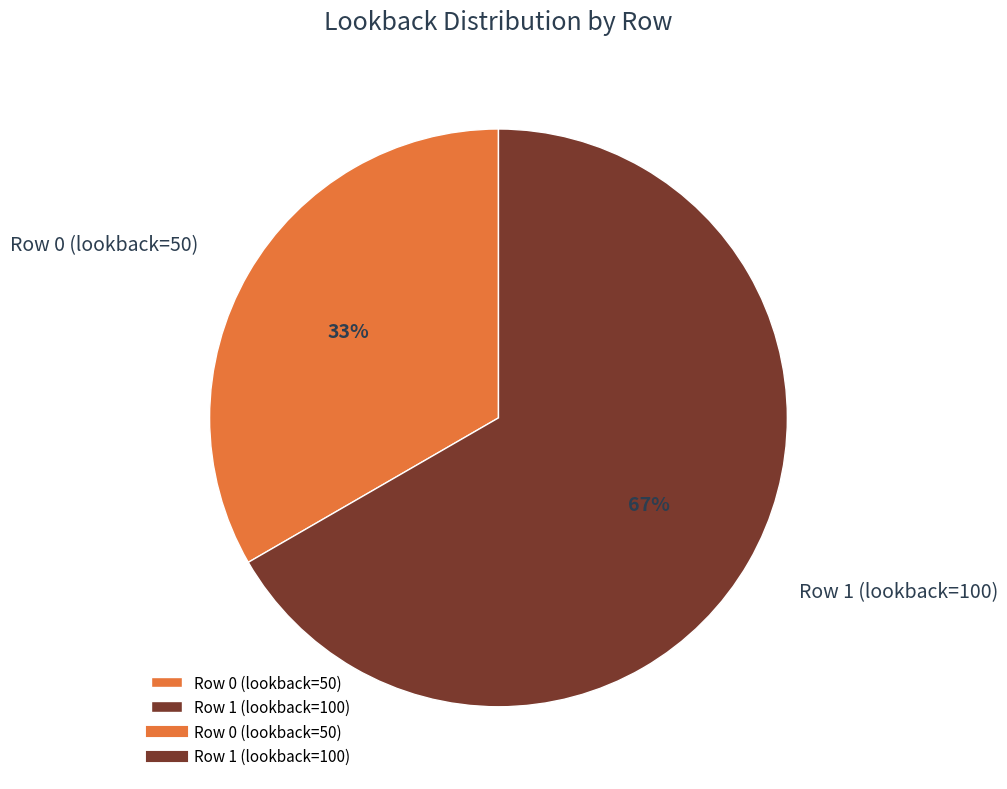

To the nearest percent, what is the combined percentage of Row 0 (lookback=50) and Row 1 (lookback=100)?

100%